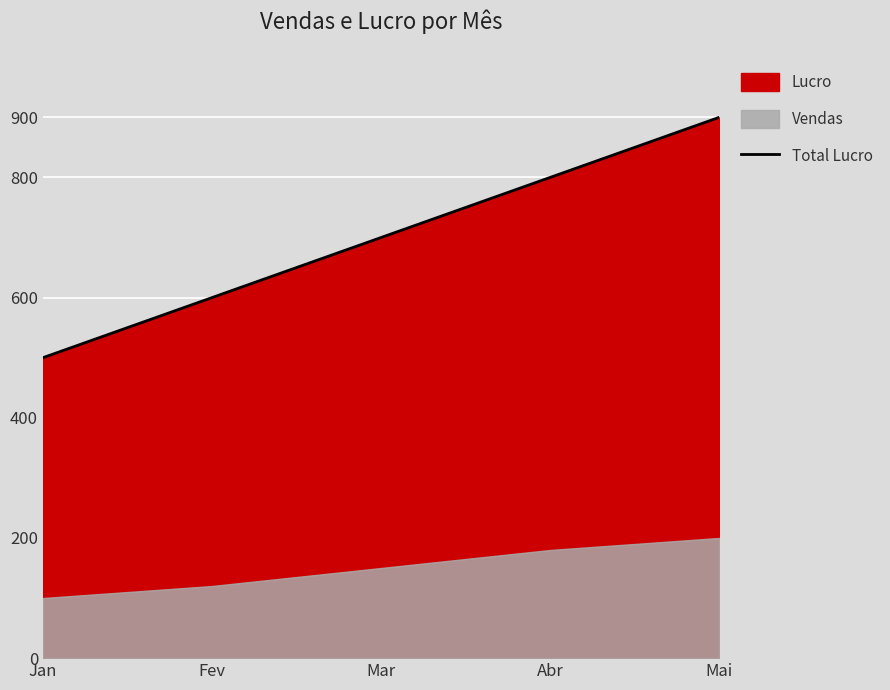

True or false: the data shows 842 at Jan.

False